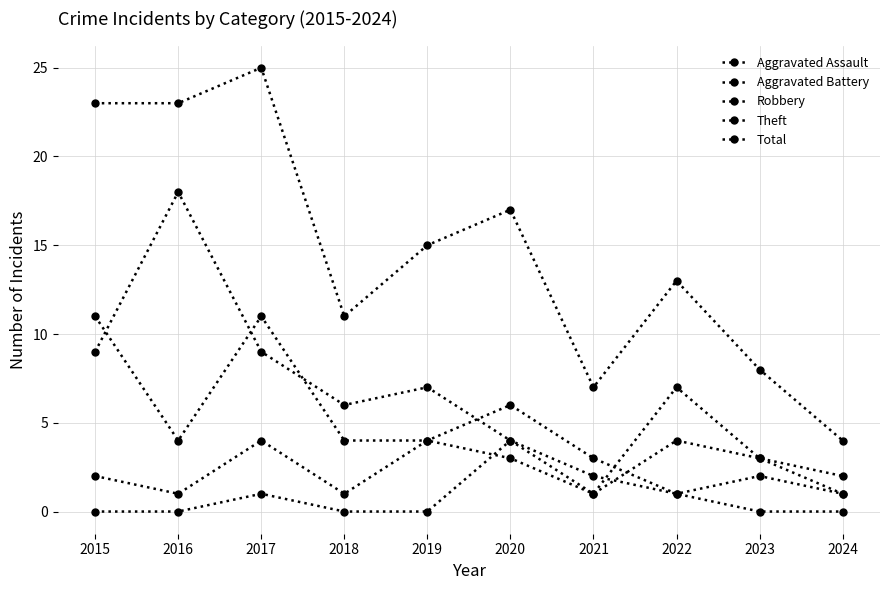

Count the number of data series in this chart.

5